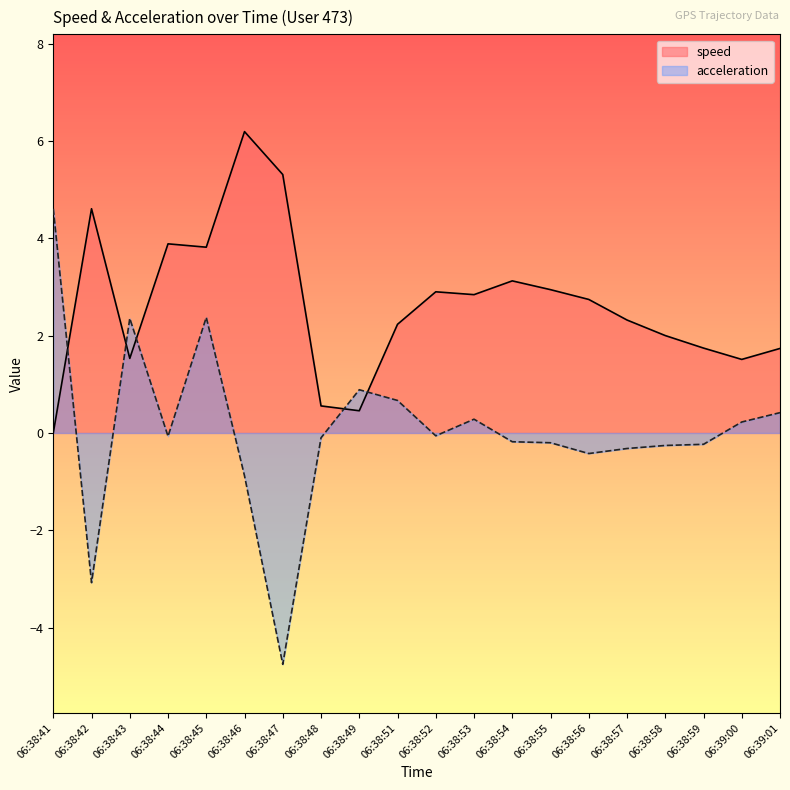

What position from the right is 06:38:59?

3